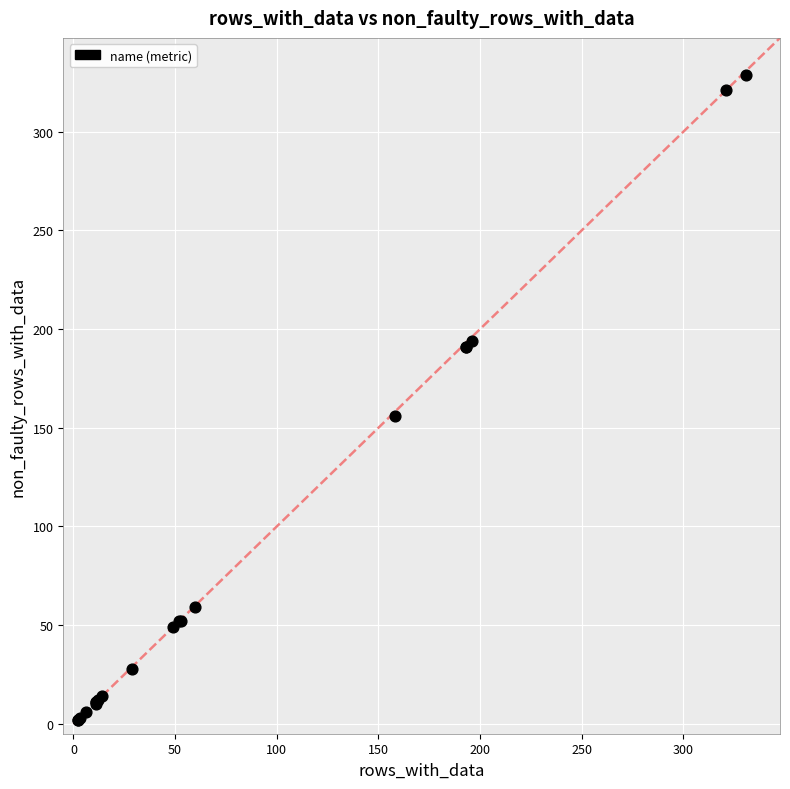

What Y value in the scatter plot is closest to 165?

156